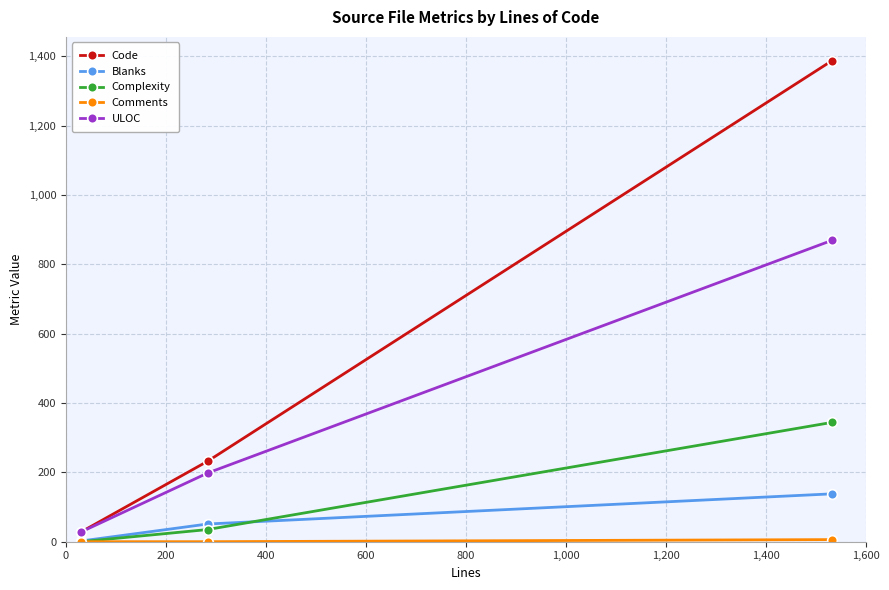

What is the highest value of the Blanks series?

138